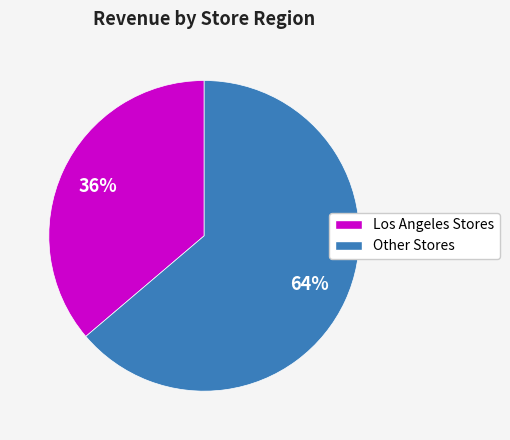

Count the number of slices in the pie.

2